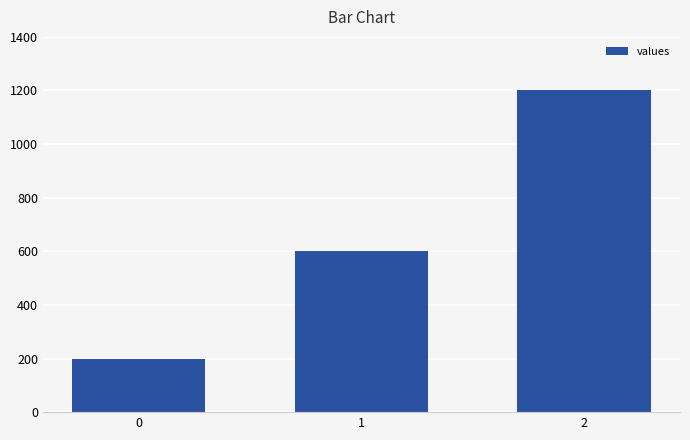

List the labels in order of value, largest first.

2, 1, 0